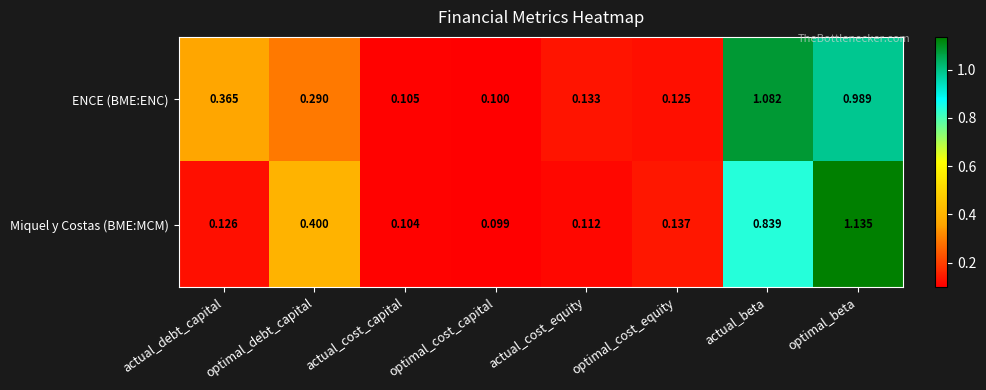

Between actual_cost_equity and optimal_cost_equity, which series saw the biggest shift?

Miquel y Costas (BME:MCM)